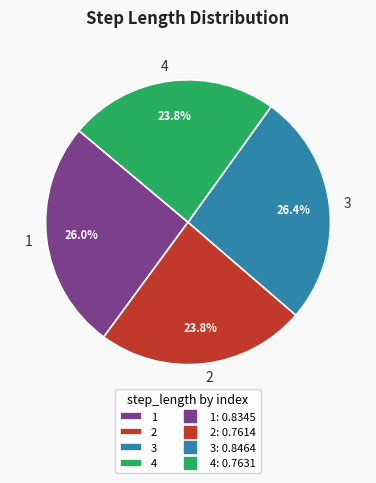

Between 4 and 3, which is larger?

3